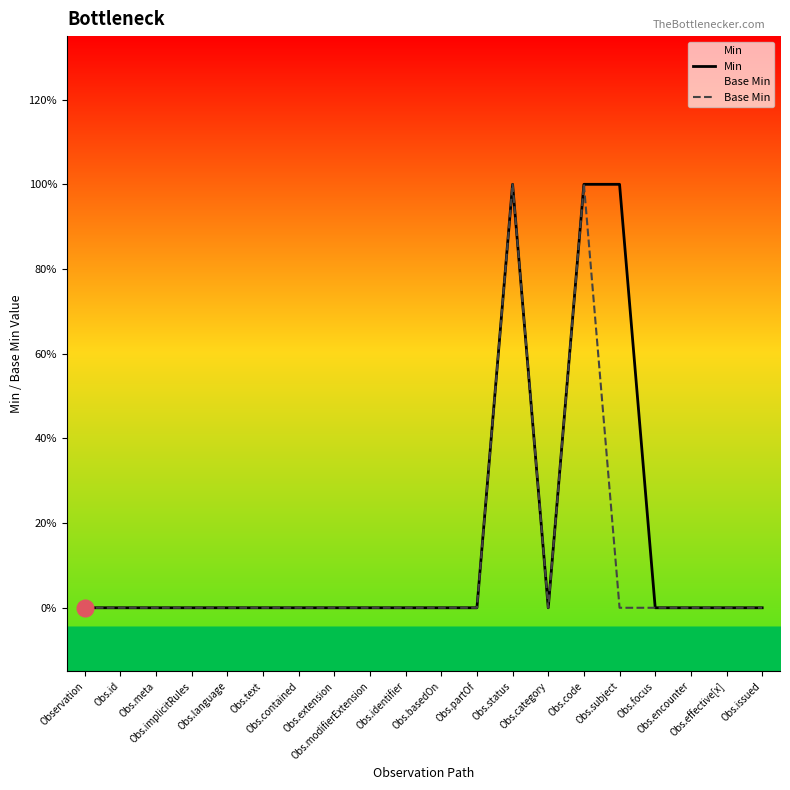

In Min, how many points are higher than both neighbors (excluding endpoints)?

1